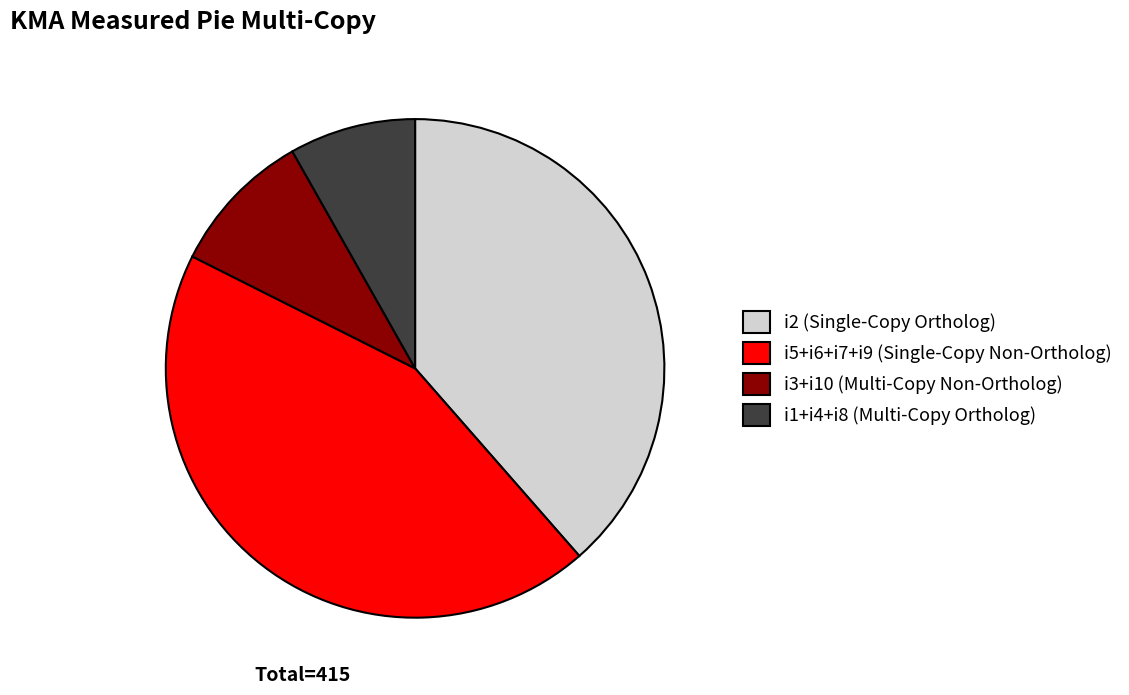

Do i5+i6+i7+i9 (Single-Copy Non-Ortholog) and i1+i4+i8 (Multi-Copy Ortholog) together represent more than half of the pie?

Yes